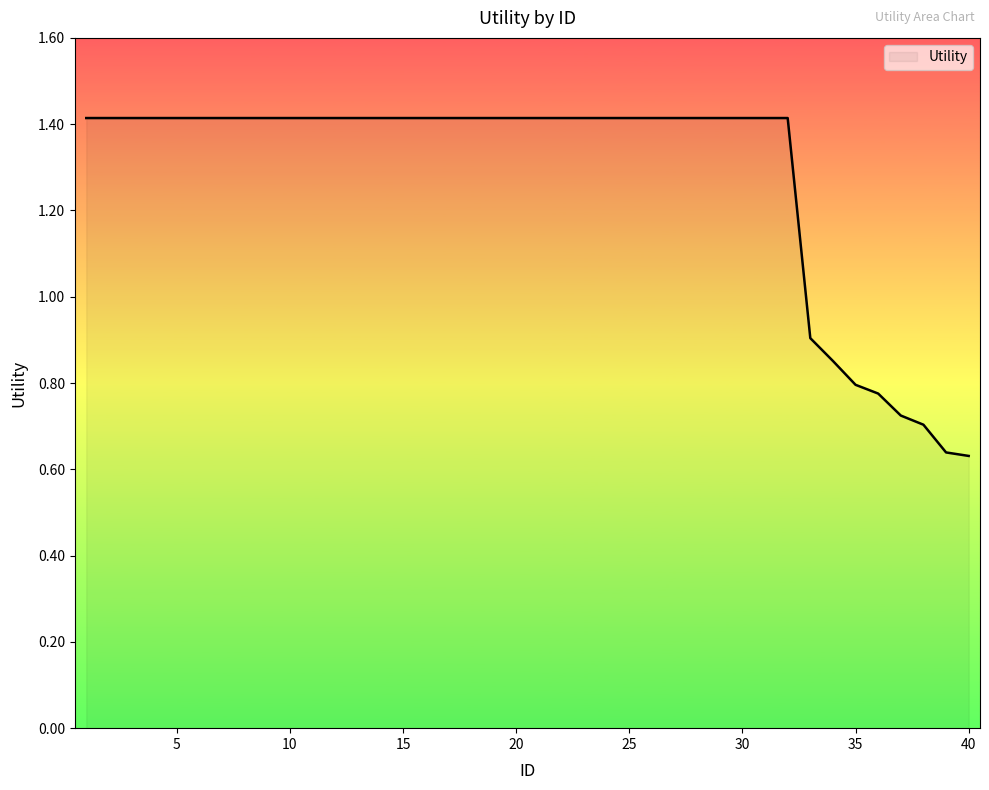

What is the sum of all values?

51.3